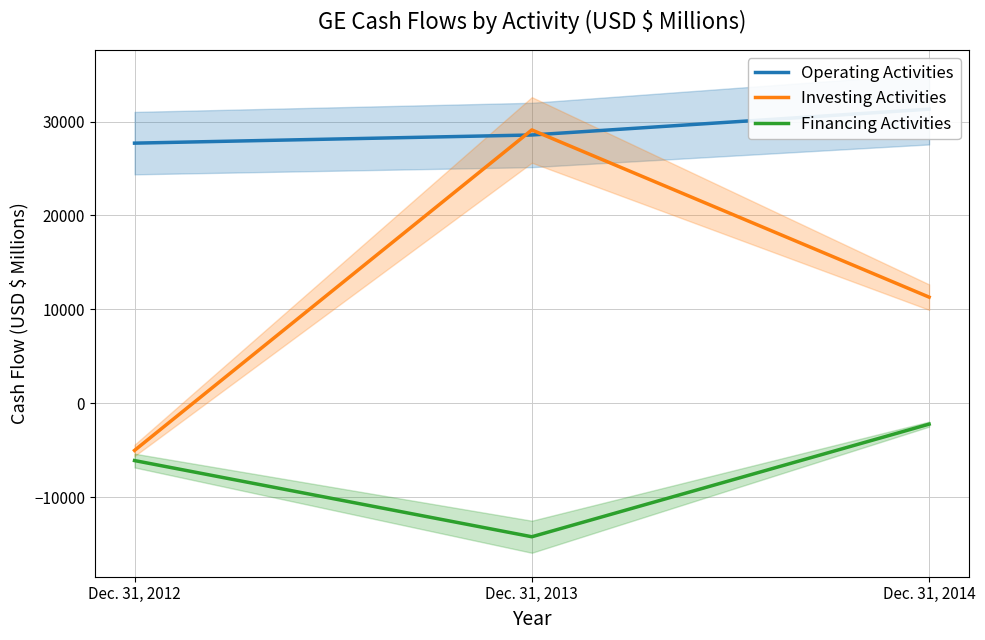

What are all the series names shown in the legend?

Operating Activities, Investing Activities, Financing Activities